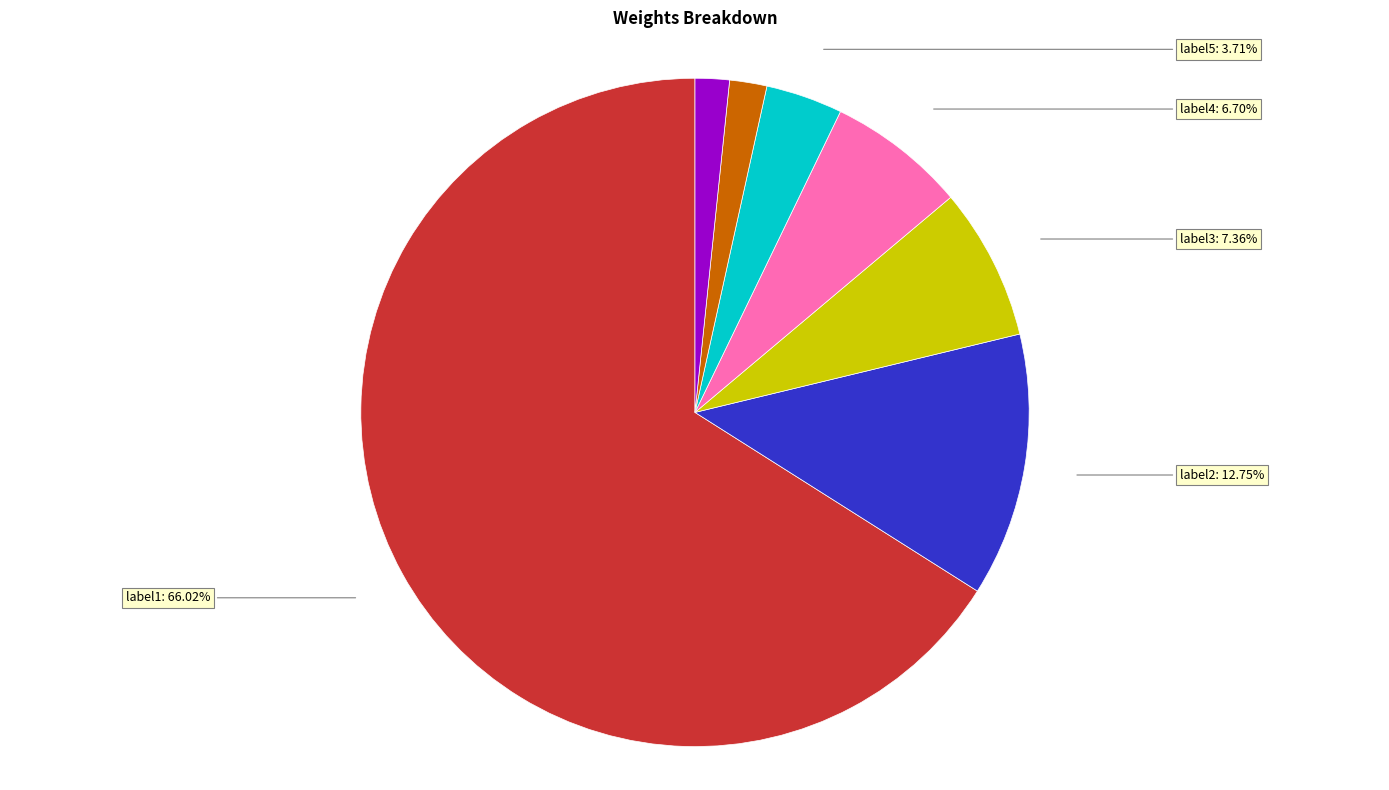

The label4 slice represents 7% of the pie. True or false?

True